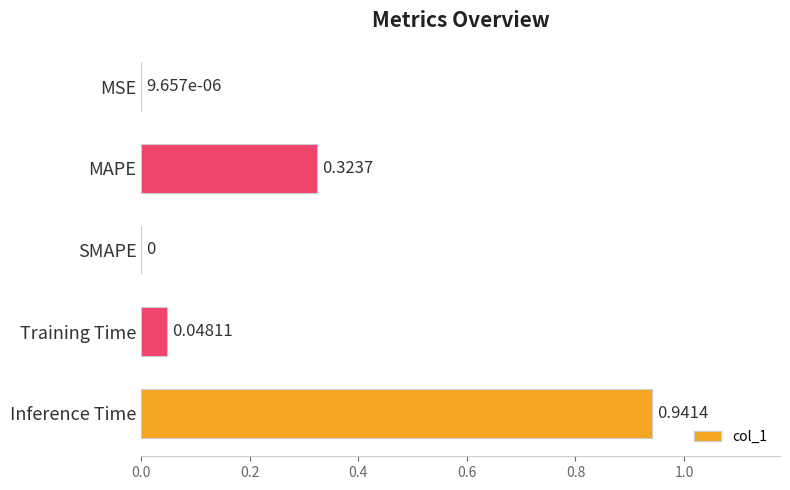

At which category does the chart reach its peak across all series?

Inference Time